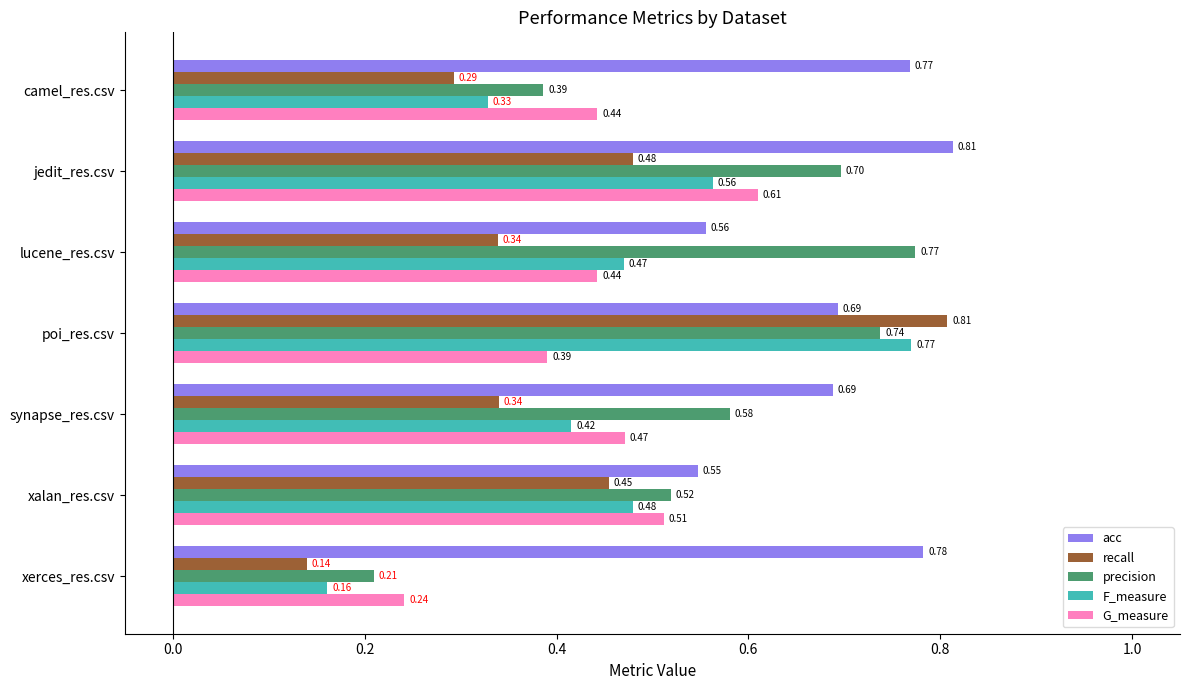

Which category has the lowest value across all series?

xerces_res.csv